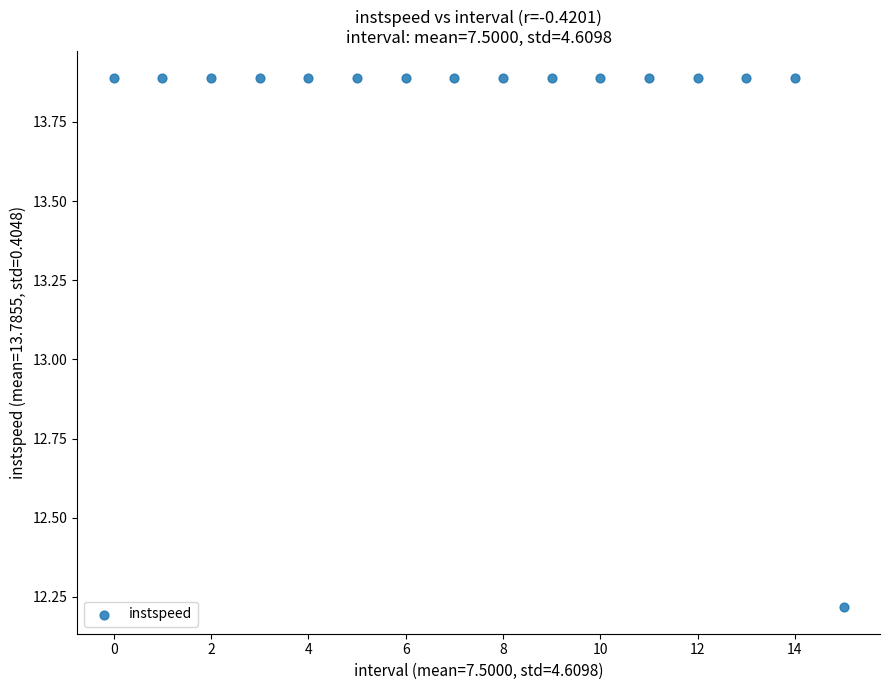

What Y value in the scatter plot is closest to 13?

12.2